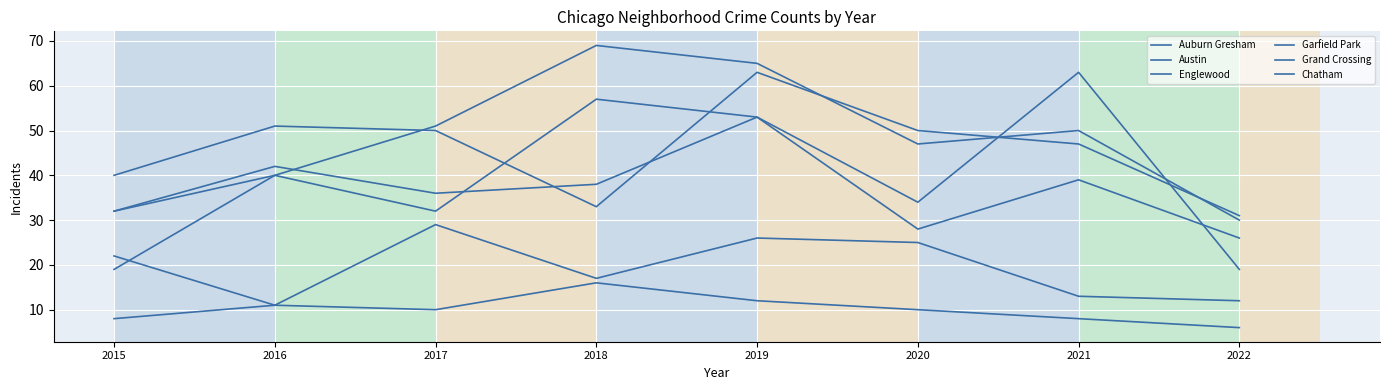

Does the chart display data point markers on the line(s)?

No